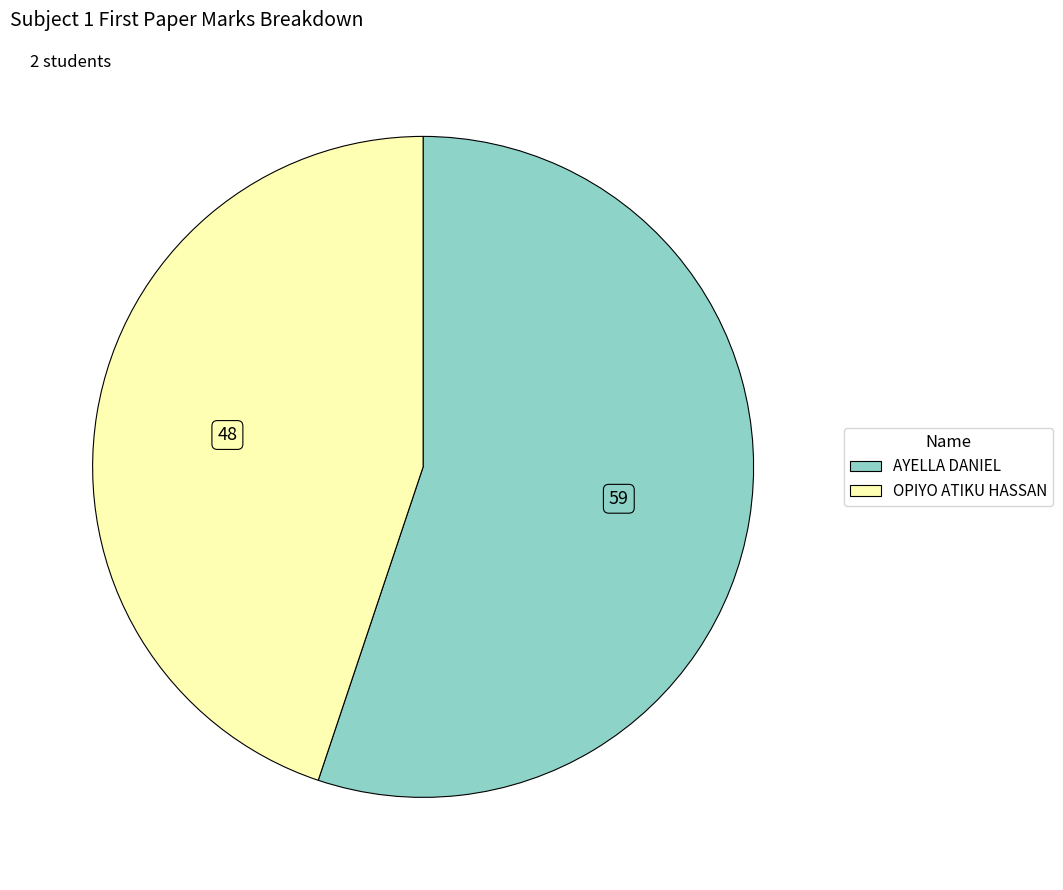

Which has a higher value, AYELLA DANIEL or OPIYO ATIKU HASSAN?

AYELLA DANIEL